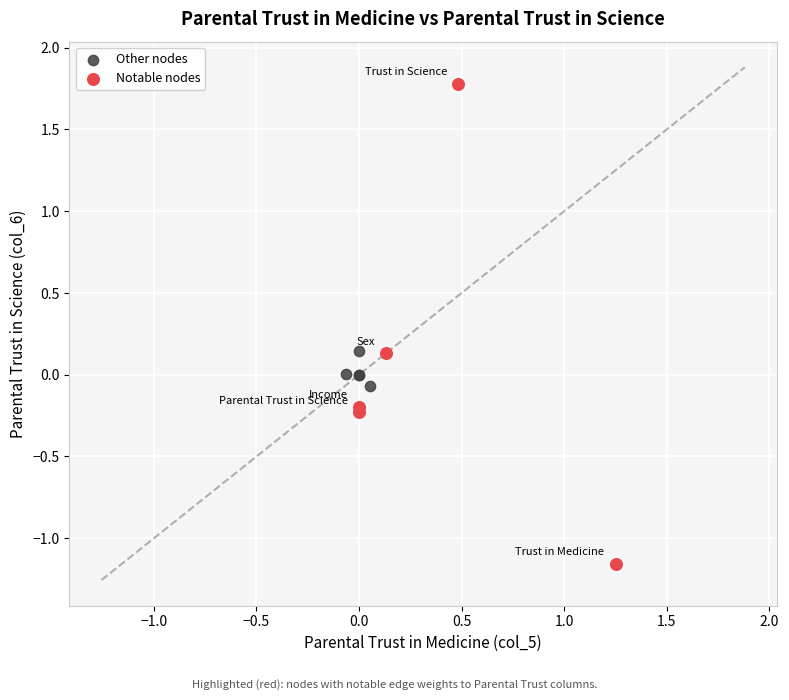

Which series has the widest spread of Y values?

Notable nodes